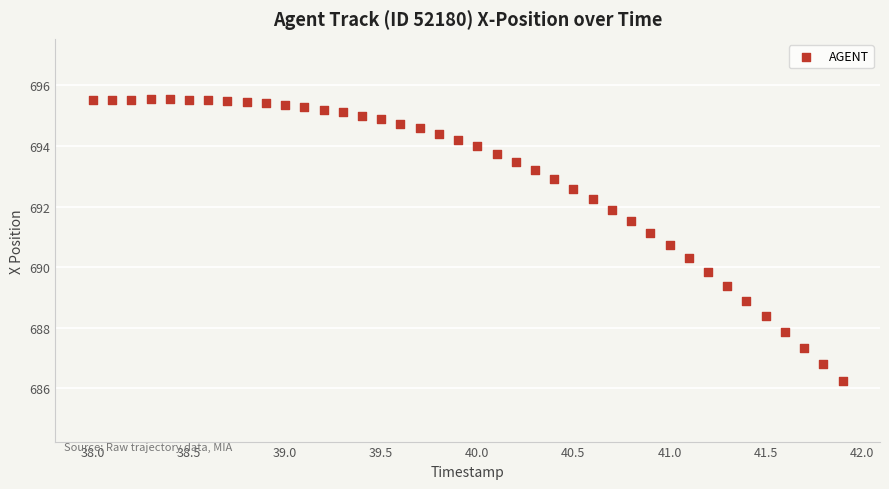

What is the range of Y values (max minus min)?

9.3